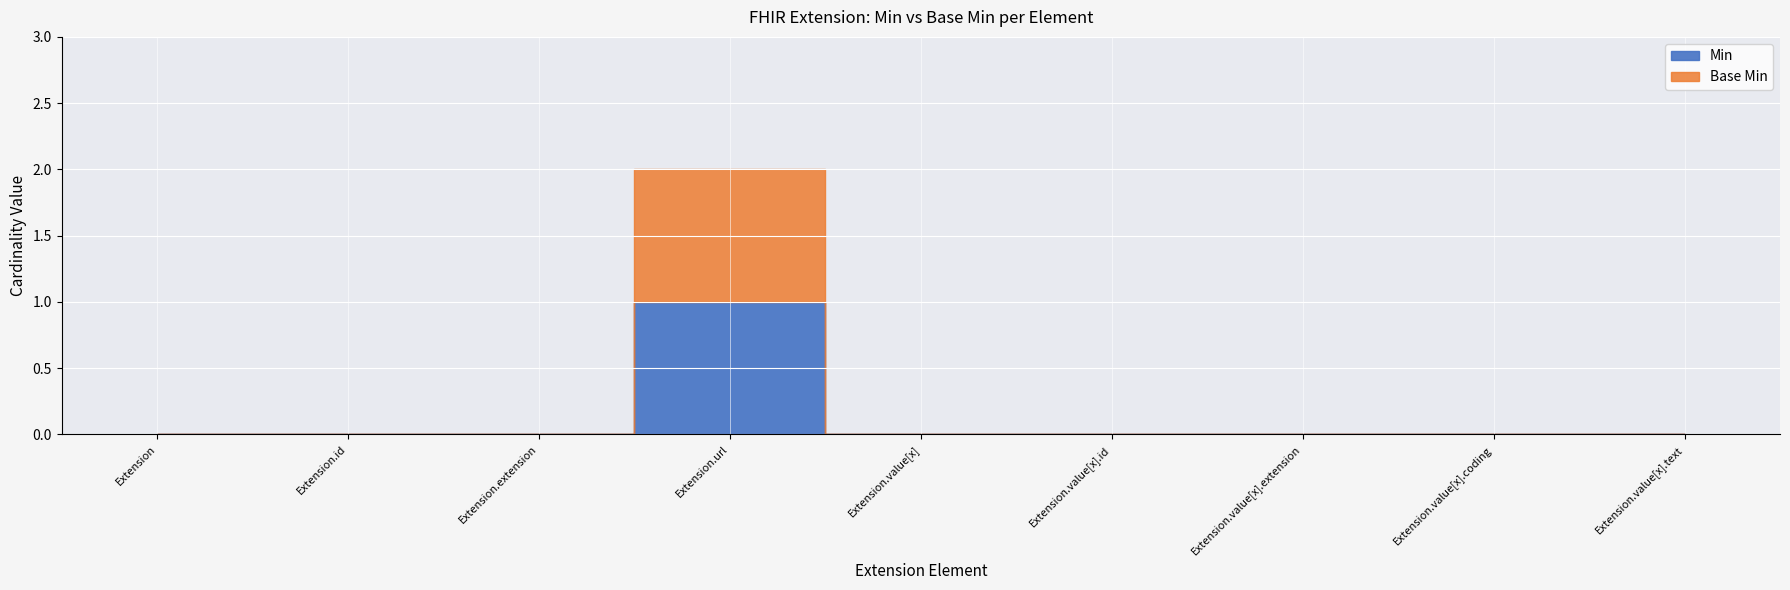

How many values in Min are above zero?

1